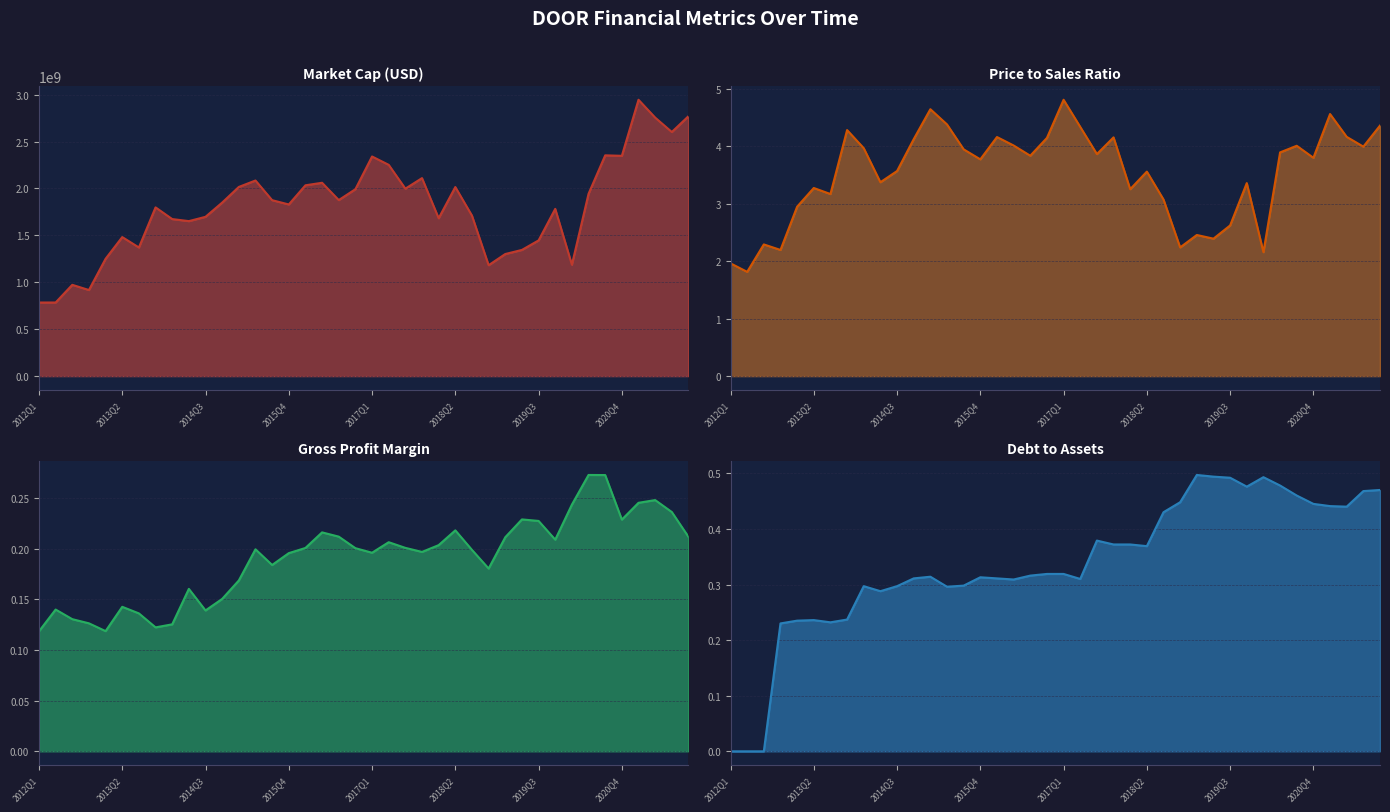

True or false: Gross Profit Margin and Market Cap (USD) intersect in this chart.

False